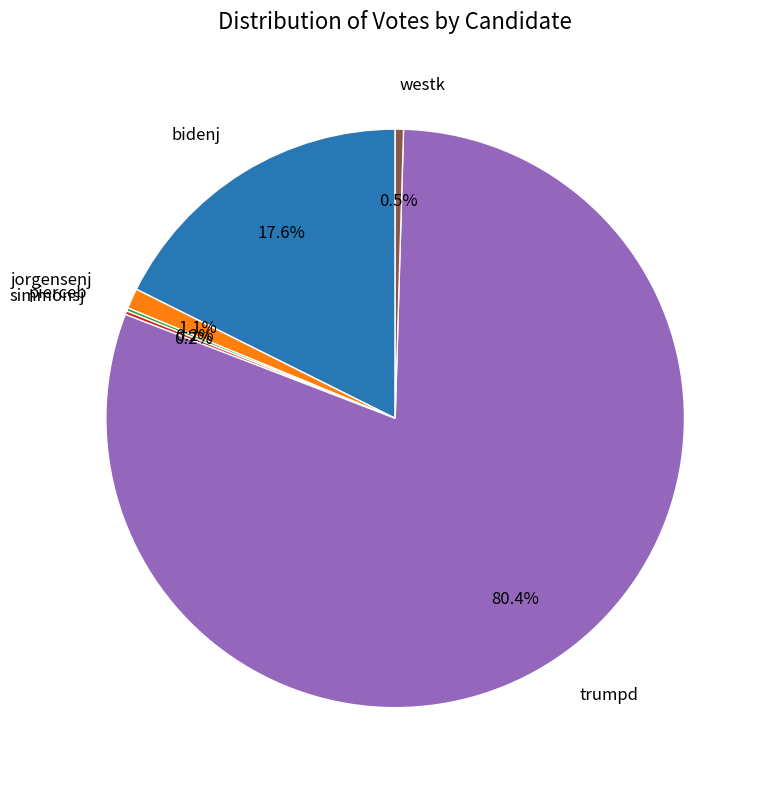

Does any single category account for the majority?

Yes